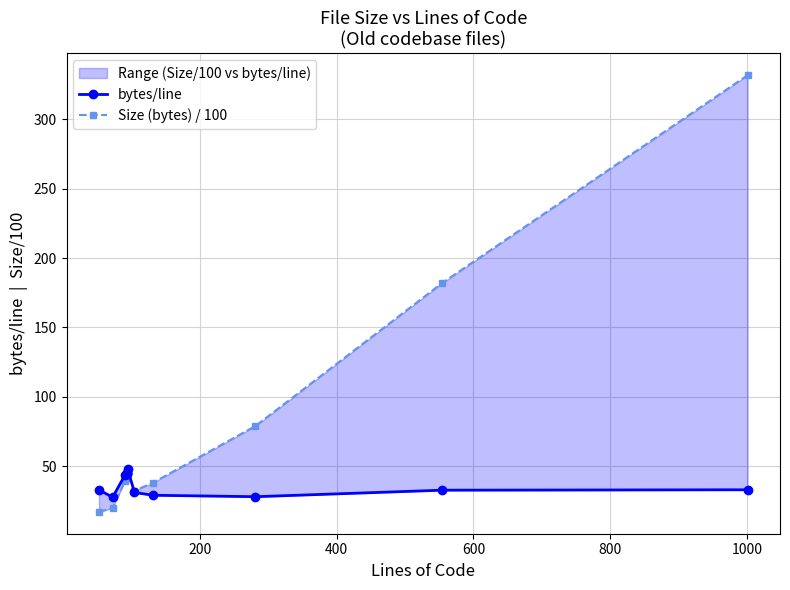

Which series has the largest range (max minus min)?

Size (bytes) / 100